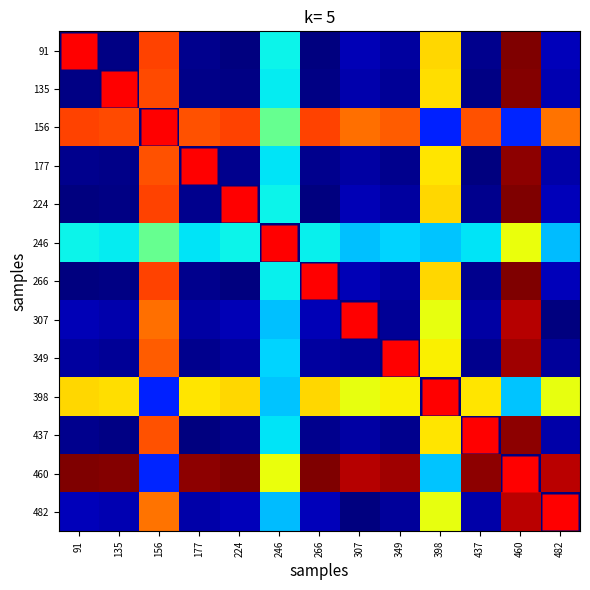

Reading left to right, transcribe all the data shown in this chart.

91: 91=0.0	135=0.0	156=0.8	177=0.0	224=0.0	246=0.4	266=0.0	307=0.0	349=0.0	398=0.7	437=0.0	460=1.0	482=0.1
135: 91=0.0	135=0.0	156=0.8	177=0.0	224=0.0	246=0.4	266=0.0	307=0.0	349=0.0	398=0.7	437=0.0	460=1.0	482=0.0
156: 91=0.8	135=0.8	156=0.0	177=0.8	224=0.8	246=0.5	266=0.8	307=0.8	349=0.8	398=0.2	437=0.8	460=0.2	482=0.8
177: 91=0.0	135=0.0	156=0.8	177=0.0	224=0.0	246=0.3	266=0.0	307=0.0	349=0.0	398=0.7	437=0.0	460=1.0	482=0.0
224: 91=0.0	135=0.0	156=0.8	177=0.0	224=0.0	246=0.4	266=0.0	307=0.0	349=0.0	398=0.7	437=0.0	460=1.0	482=0.1
246: 91=0.4	135=0.4	156=0.5	177=0.3	224=0.4	246=0.0	266=0.4	307=0.3	349=0.3	398=0.3	437=0.3	460=0.6	482=0.3
266: 91=0.0	135=0.0	156=0.8	177=0.0	224=0.0	246=0.4	266=0.0	307=0.0	349=0.0	398=0.7	437=0.0	460=1.0	482=0.1
307: 91=0.0	135=0.0	156=0.8	177=0.0	224=0.0	246=0.3	266=0.0	307=0.0	349=0.0	398=0.6	437=0.0	460=1.0	482=0.0
349: 91=0.0	135=0.0	156=0.8	177=0.0	224=0.0	246=0.3	266=0.0	307=0.0	349=0.0	398=0.7	437=0.0	460=1.0	482=0.0
398: 91=0.7	135=0.7	156=0.2	177=0.7	224=0.7	246=0.3	266=0.7	307=0.6	349=0.7	398=0.0	437=0.7	460=0.3	482=0.6
437: 91=0.0	135=0.0	156=0.8	177=0.0	224=0.0	246=0.3	266=0.0	307=0.0	349=0.0	398=0.7	437=0.0	460=1.0	482=0.0
460: 91=1.0	135=1.0	156=0.2	177=1.0	224=1.0	246=0.6	266=1.0	307=1.0	349=1.0	398=0.3	437=1.0	460=0.0	482=0.9
482: 91=0.1	135=0.0	156=0.8	177=0.0	224=0.1	246=0.3	266=0.1	307=0.0	349=0.0	398=0.6	437=0.0	460=0.9	482=0.0